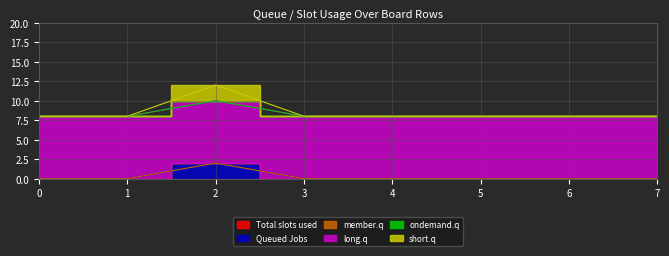

Between 2 and 1, which is larger?

2